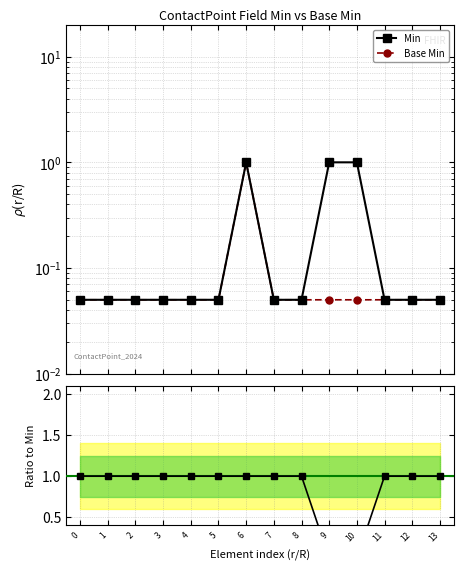

True or false: Base Min has a value of 1.7 at 7.

False